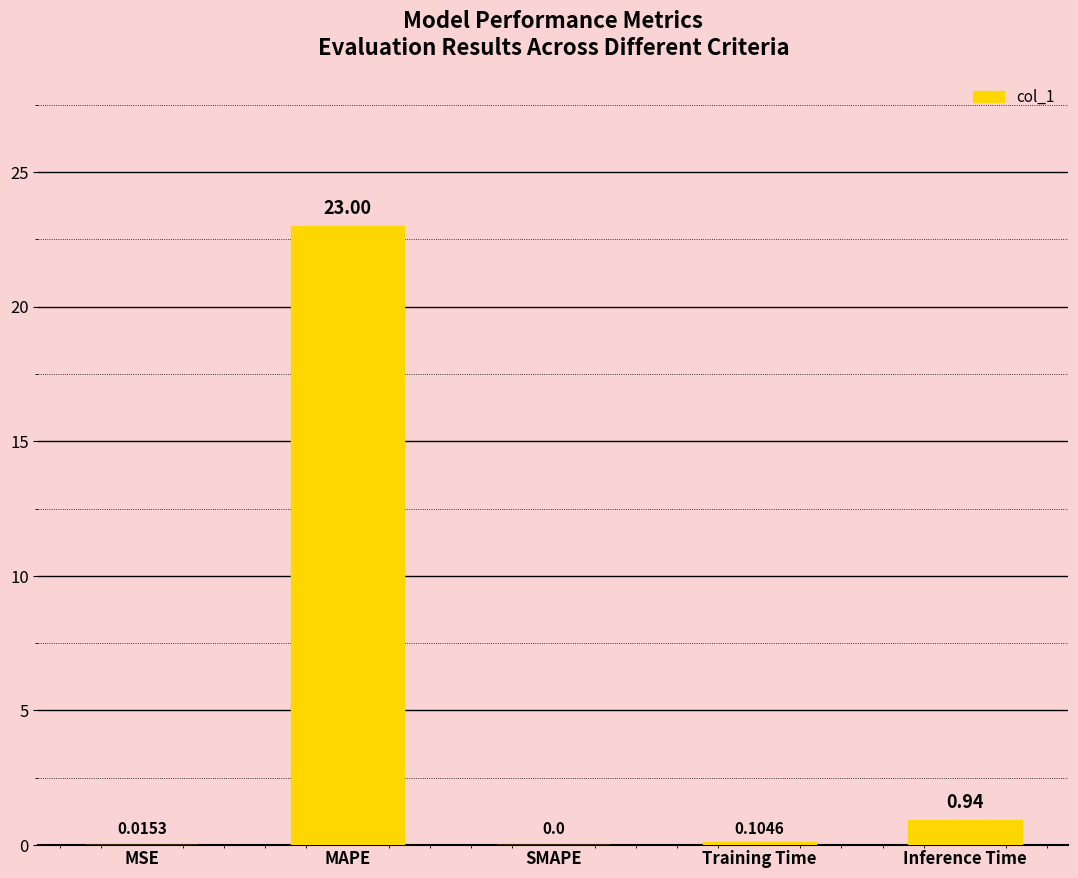

What is the change in value from MSE to MAPE?

+23.0